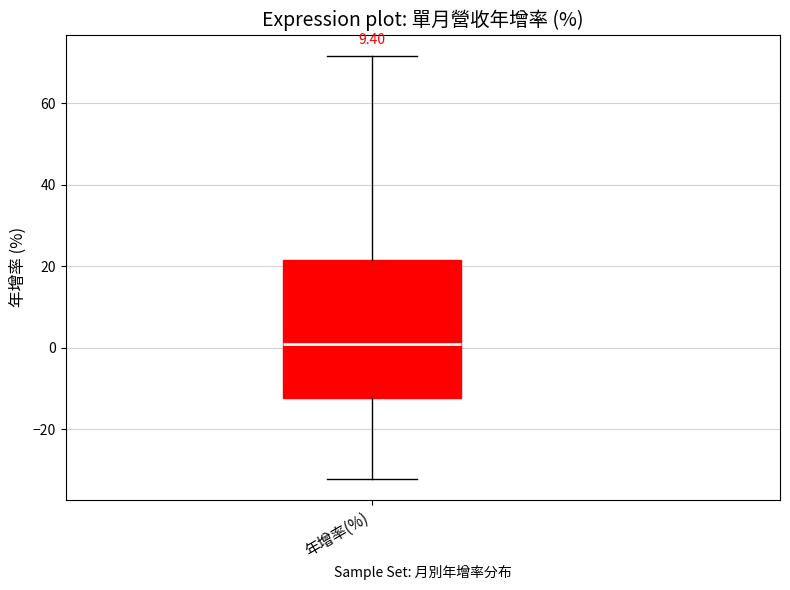

Read this box plot against the y-axis: the position of the median line, the range covered by the box, and the ends of both whiskers. The values are not printed on the chart, so give them approximately, as read against the axis.

median 2, box -12 to 22, whiskers -32 to 72